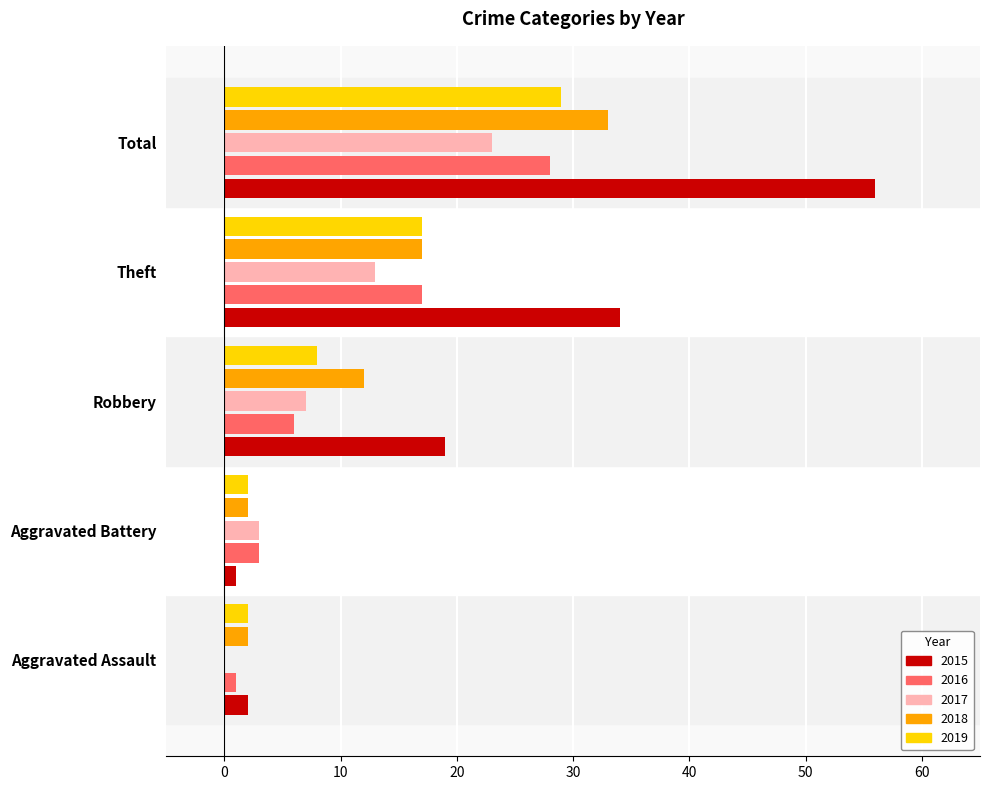

What is the maximum value for 2019?

29